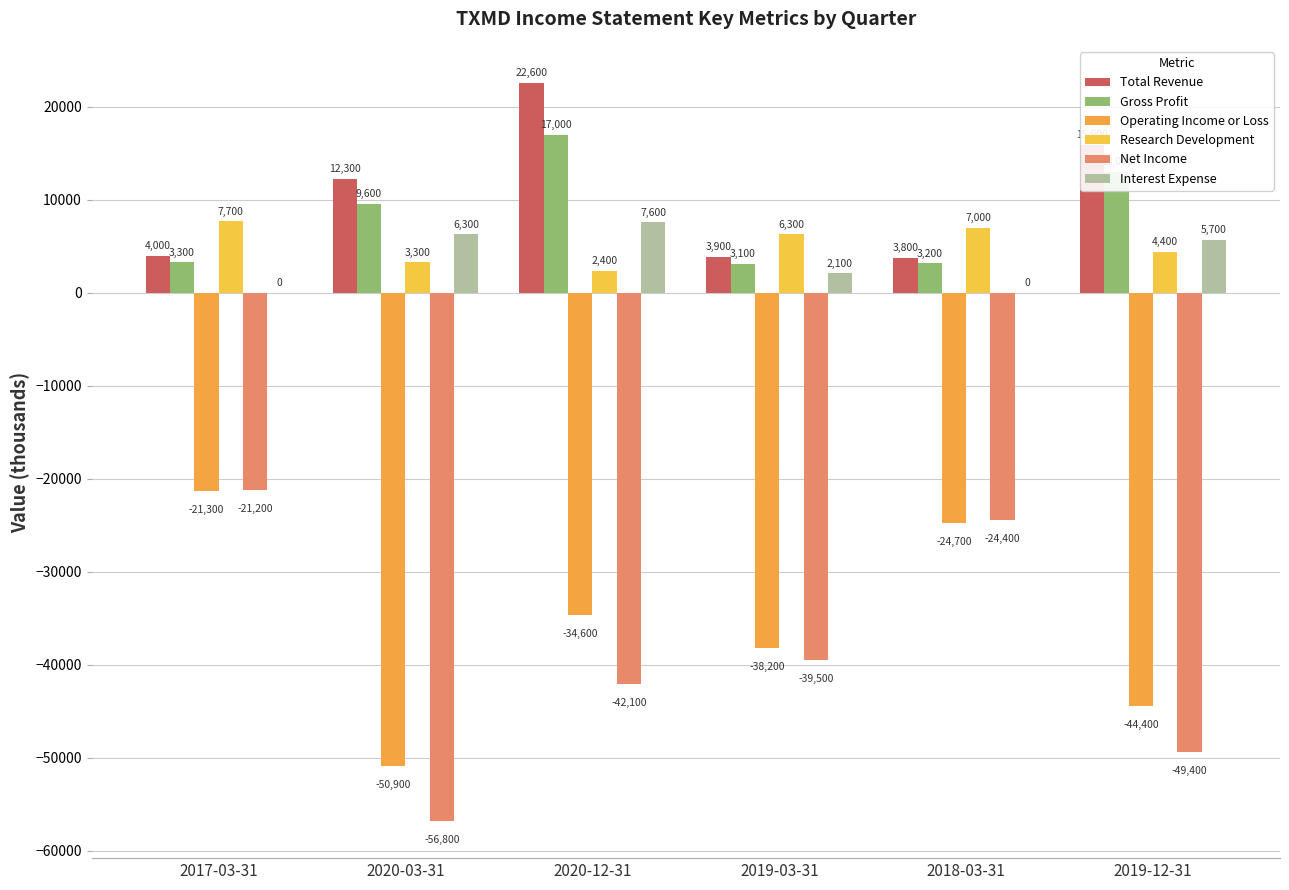

The Research Development series shows 882 at 2020-03-31. True or false?

False